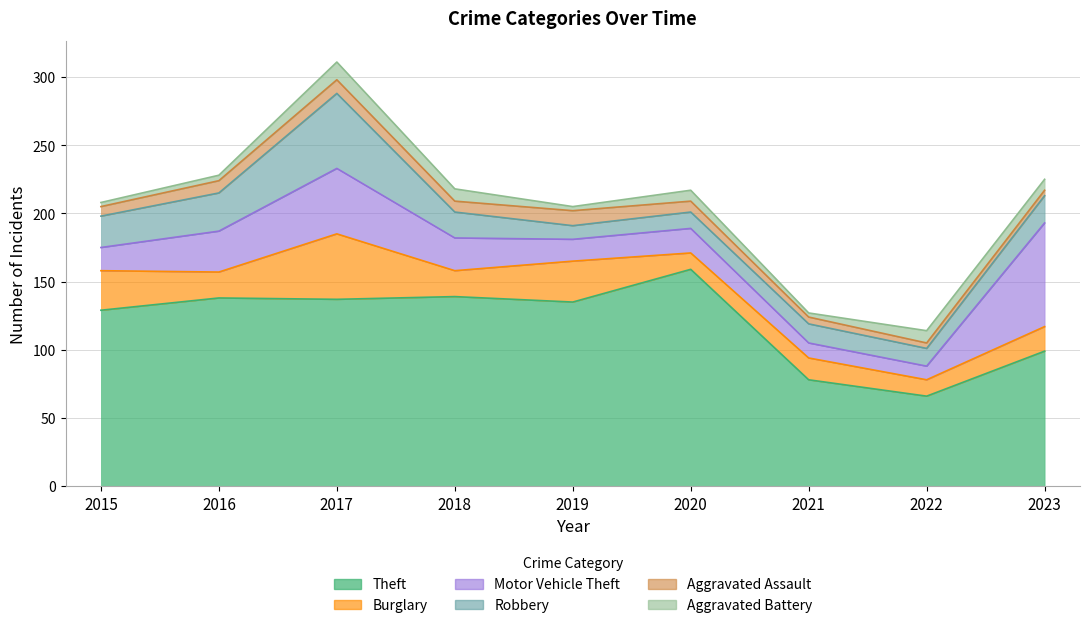

True or false: Burglary has a value of 7 at 2015.

False